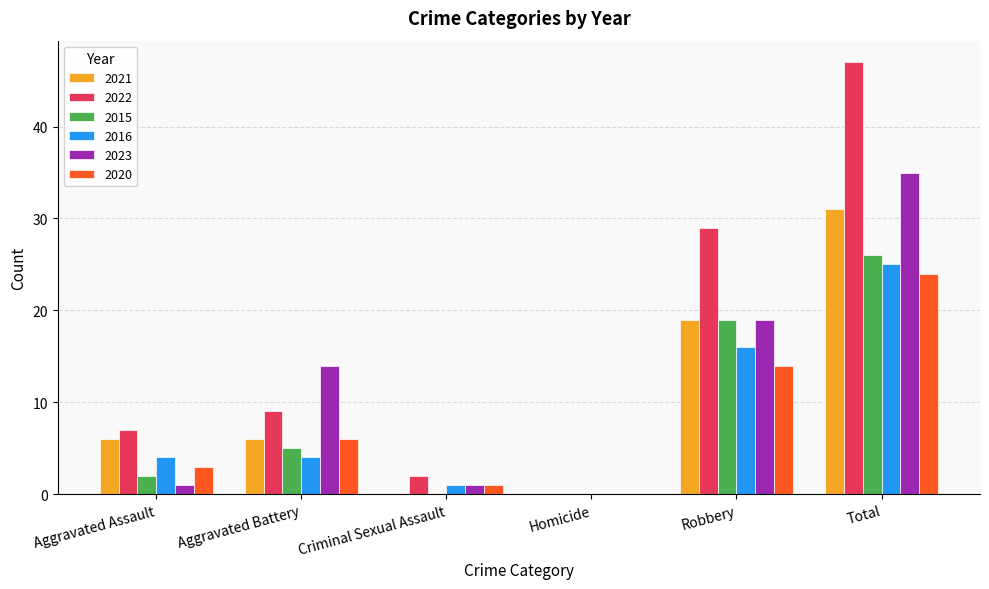

What is the total value across all series at Robbery?

116